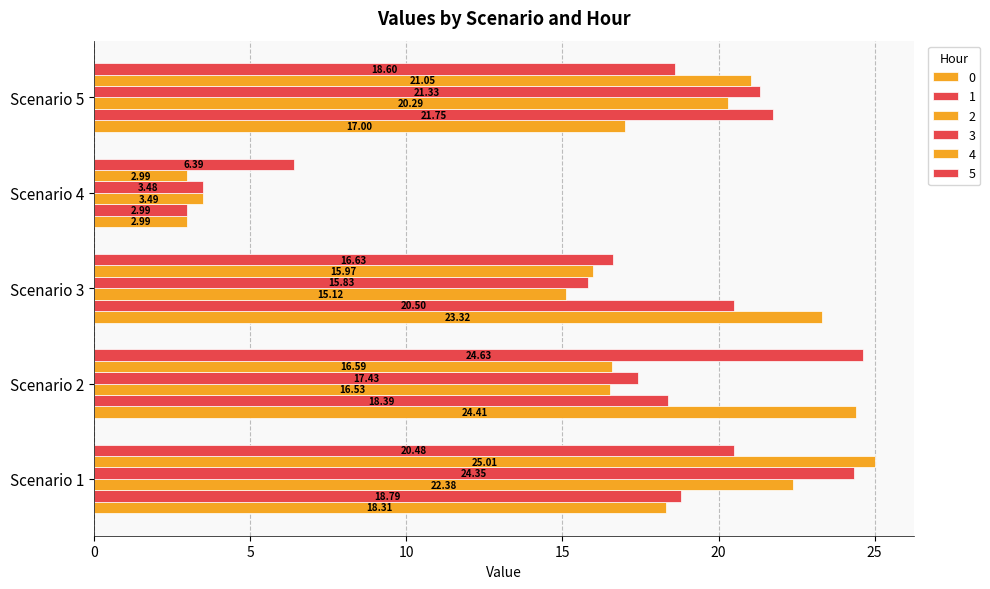

Where does the 4 series first go above 16?

Scenario 1